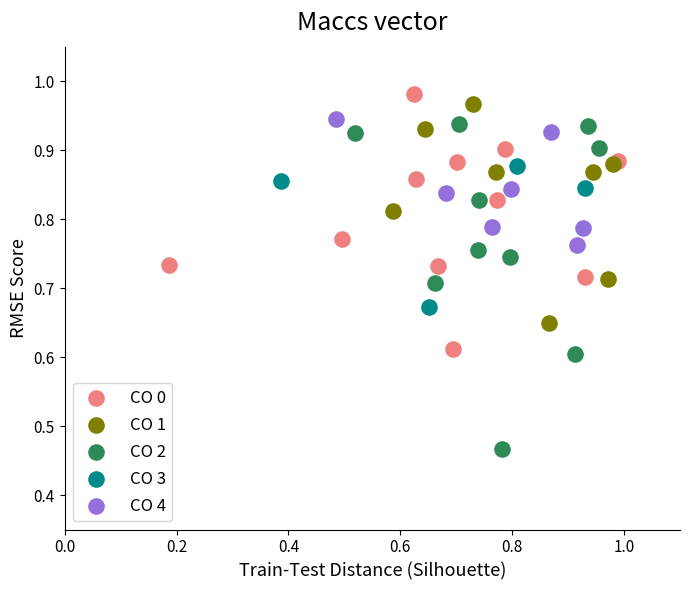

Which series contains the lowest Y value?

CO 2